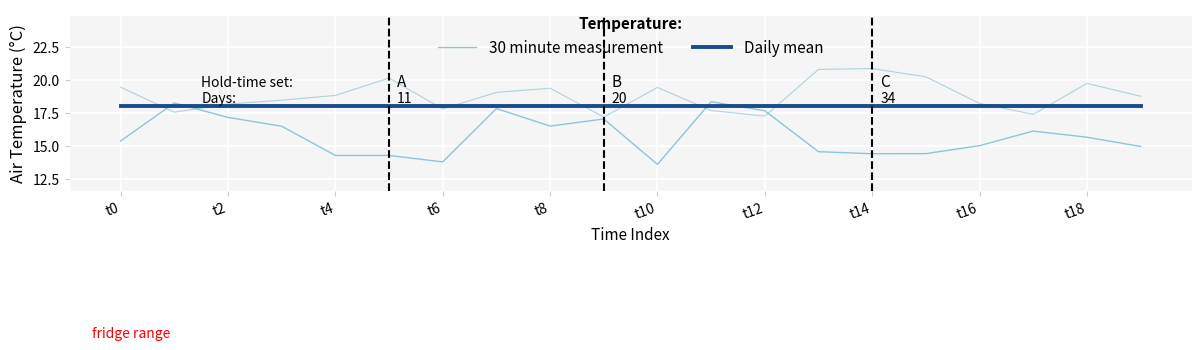

List the series in order of their peak value, lowest first.

Daily mean, 30 minute measurement